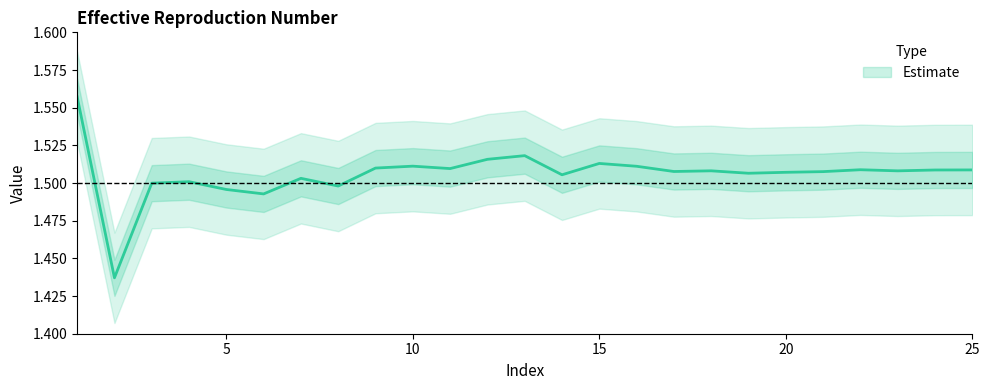

Rank the categories by value from highest to lowest.

1, 13, 12, 15, 10, 16, 9, 11, 22, 25, 24, 18, 23, 17, 21, 20, 19, 14, 7, 4, 3, 8, 5, 6, 2